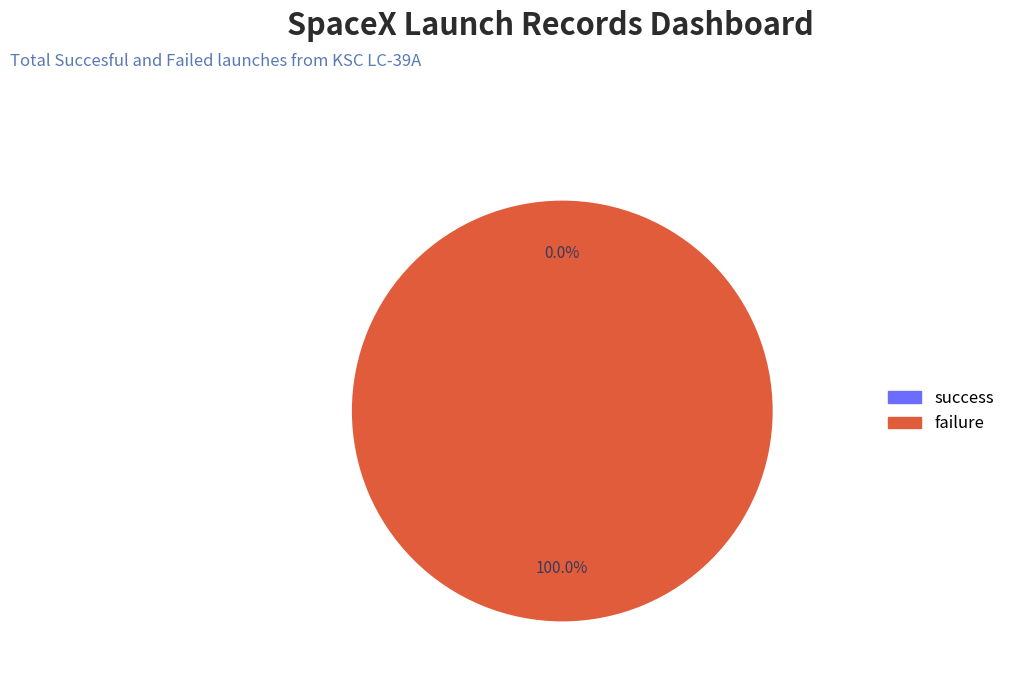

To the nearest percent, what is the difference between the largest and smallest slice percentages?

100%